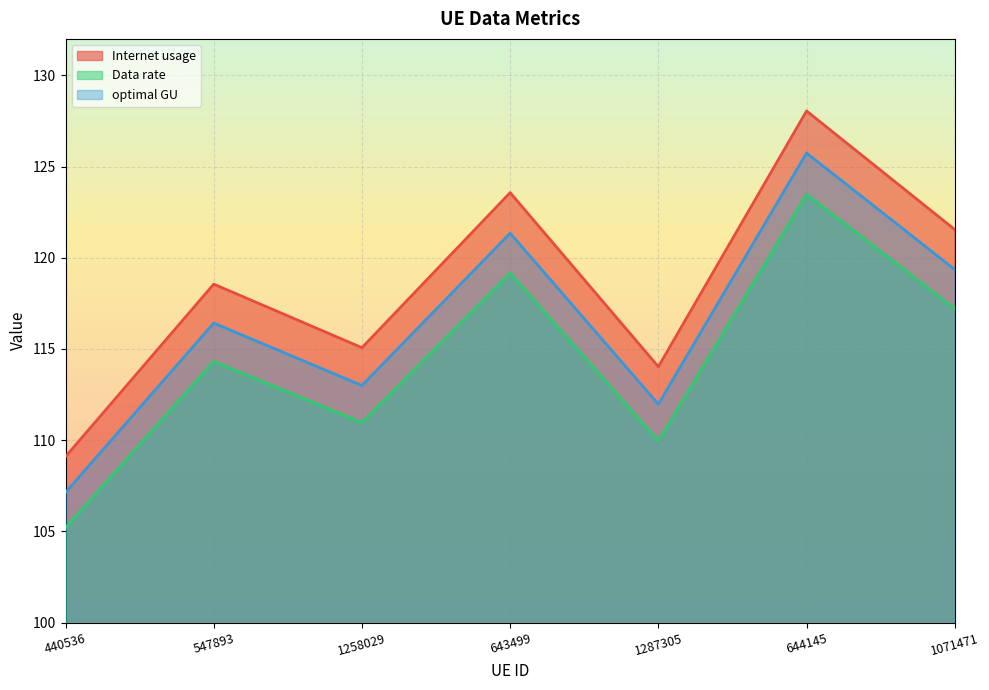

List the series in order of their peak value, highest first.

Internet usage, optimal GU, Data rate